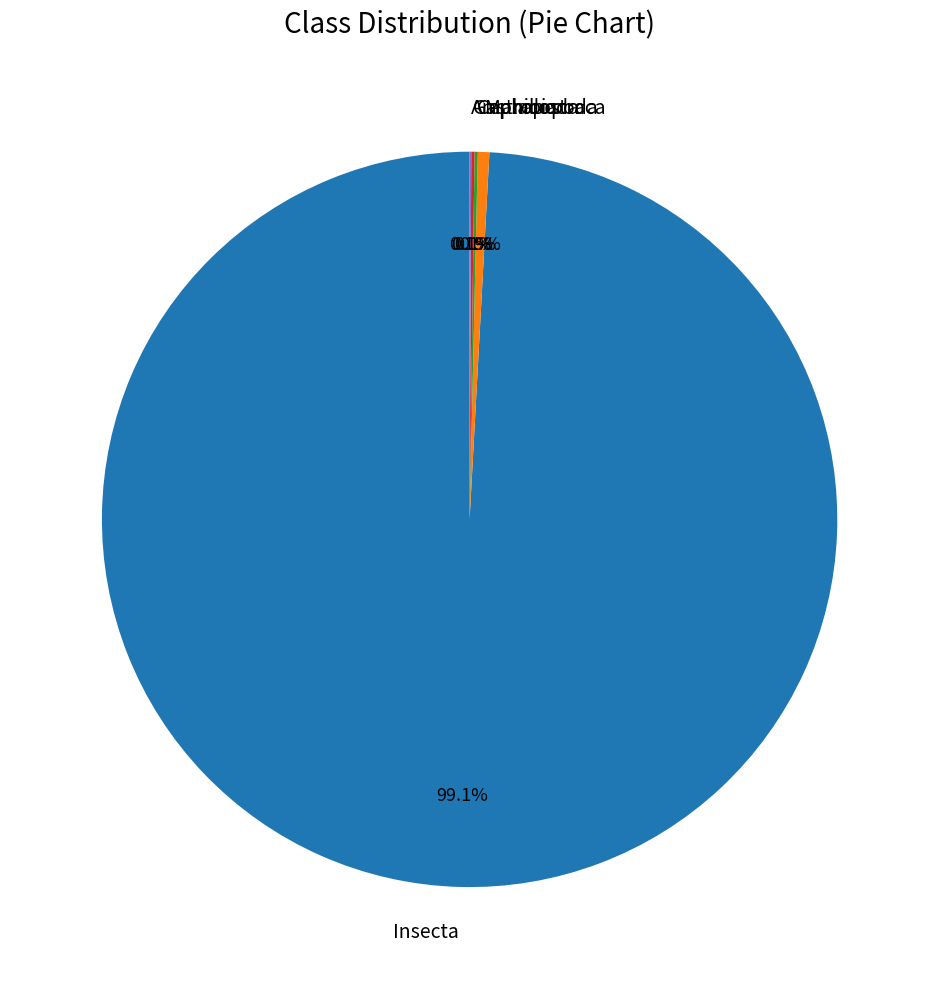

Is there any slice that represents more than half of the pie?

Yes